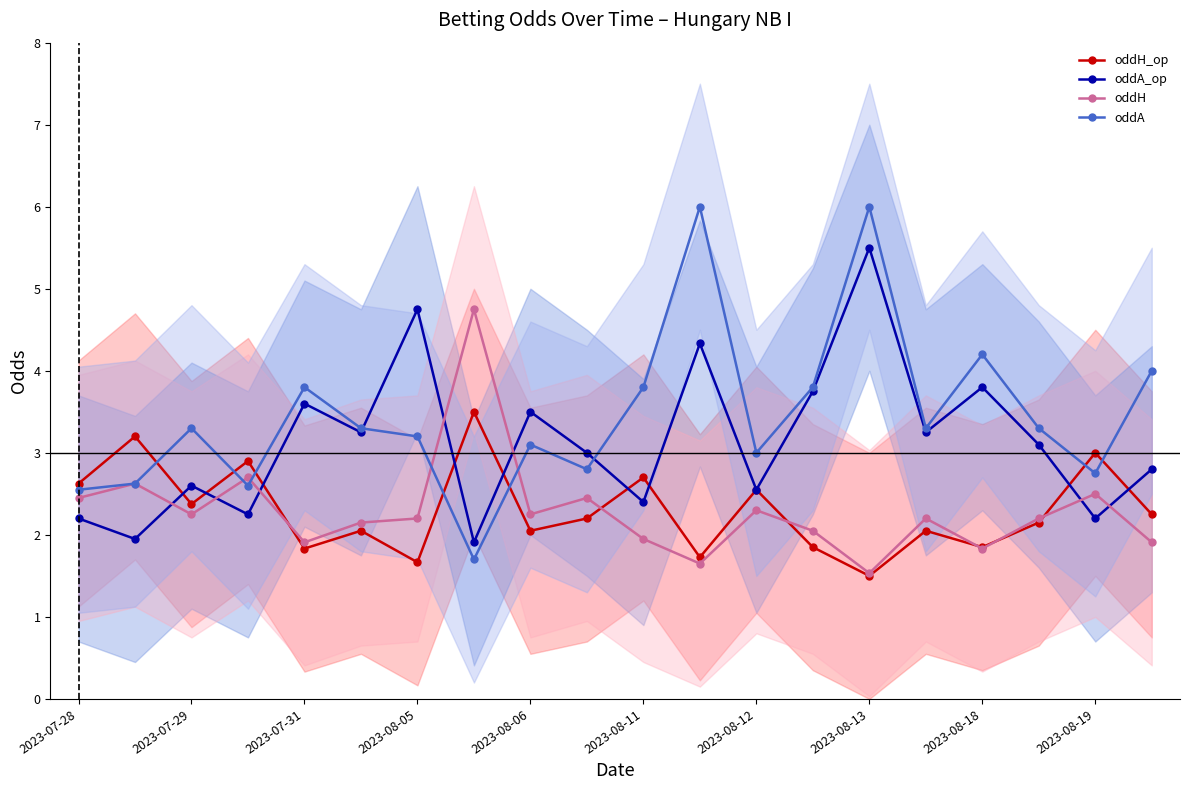

True or false: oddA and oddH cross at least once.

True